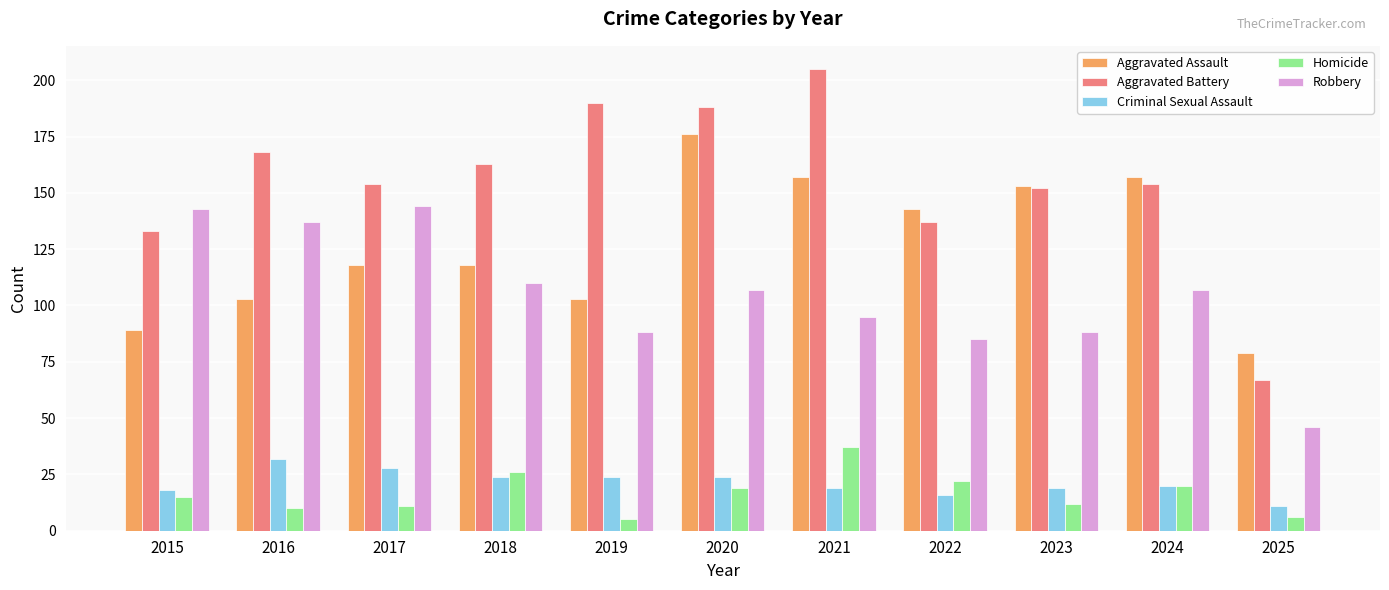

What are all the series names shown in the legend?

Aggravated Assault, Aggravated Battery, Criminal Sexual Assault, Homicide, Robbery